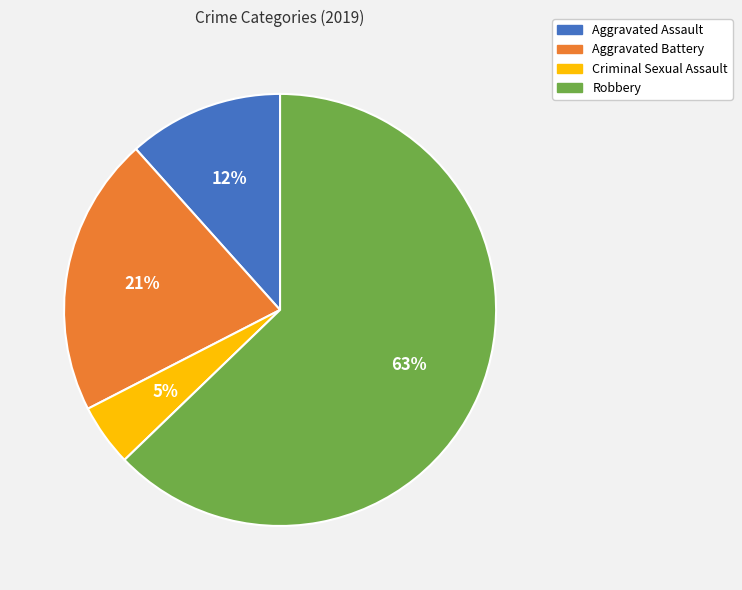

Is there a majority slice in this chart?

Yes